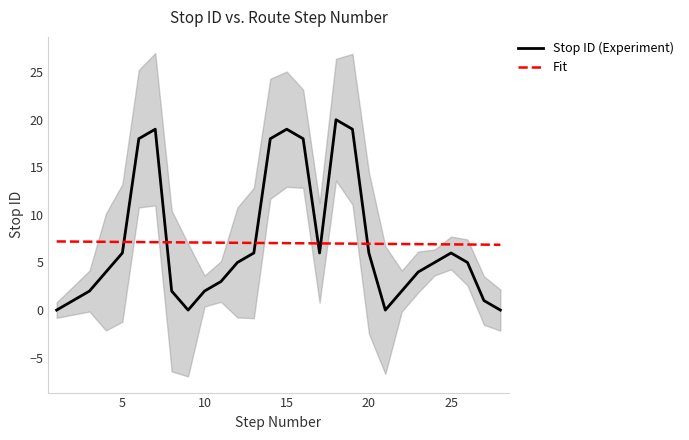

Which series has the largest total across all categories?

Fit